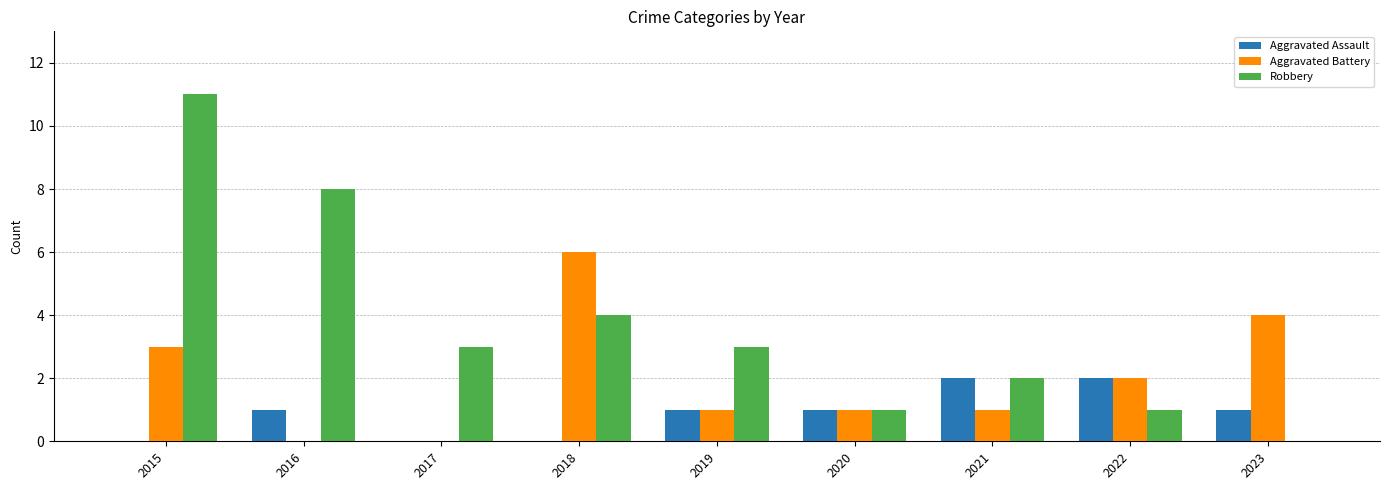

Which category has the highest value in the Robbery series?

2015